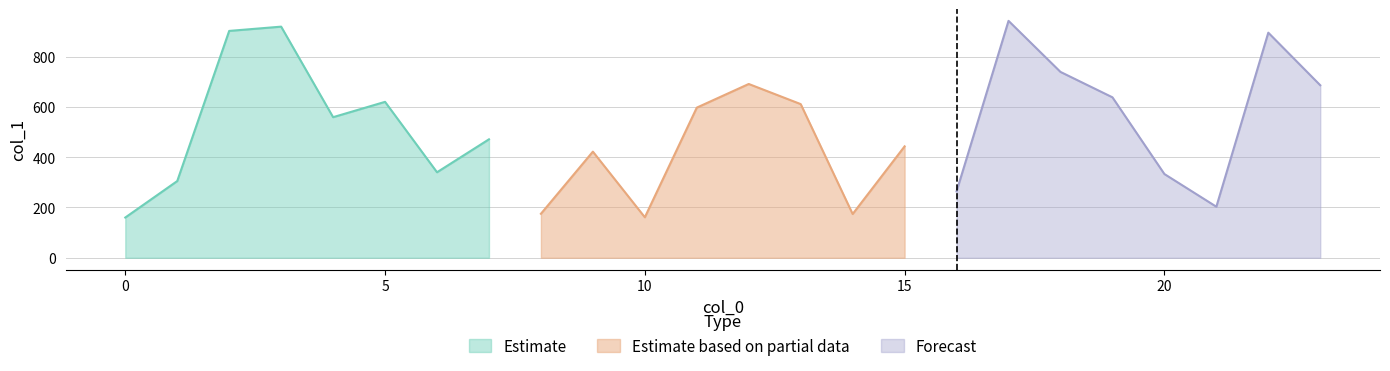

What is the difference between the maximum and minimum values?

782